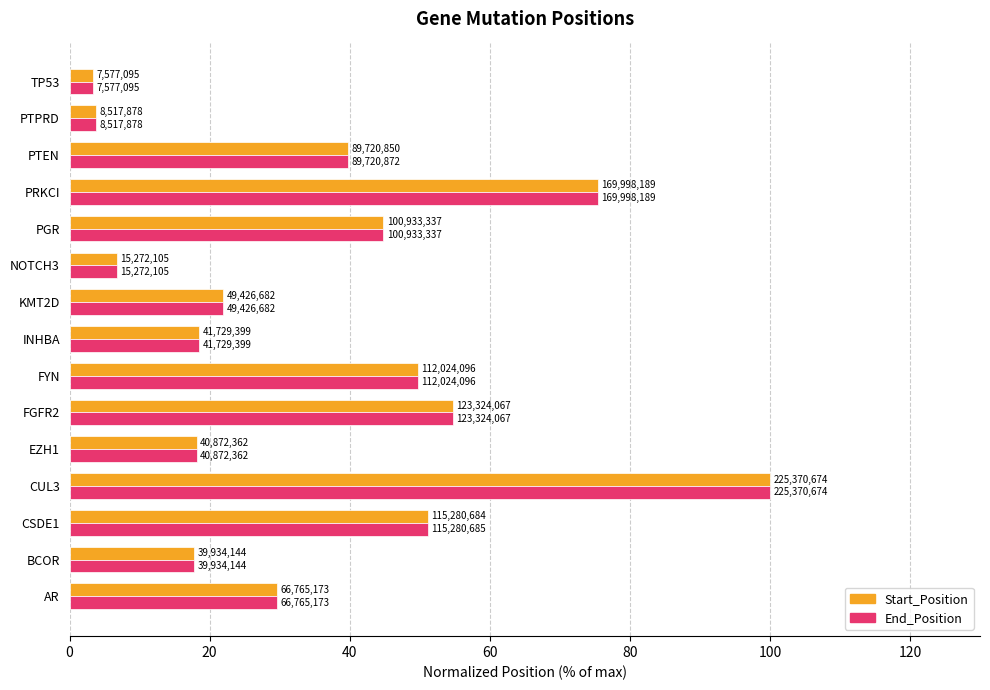

What are all the series names shown in the legend?

Start_Position, End_Position